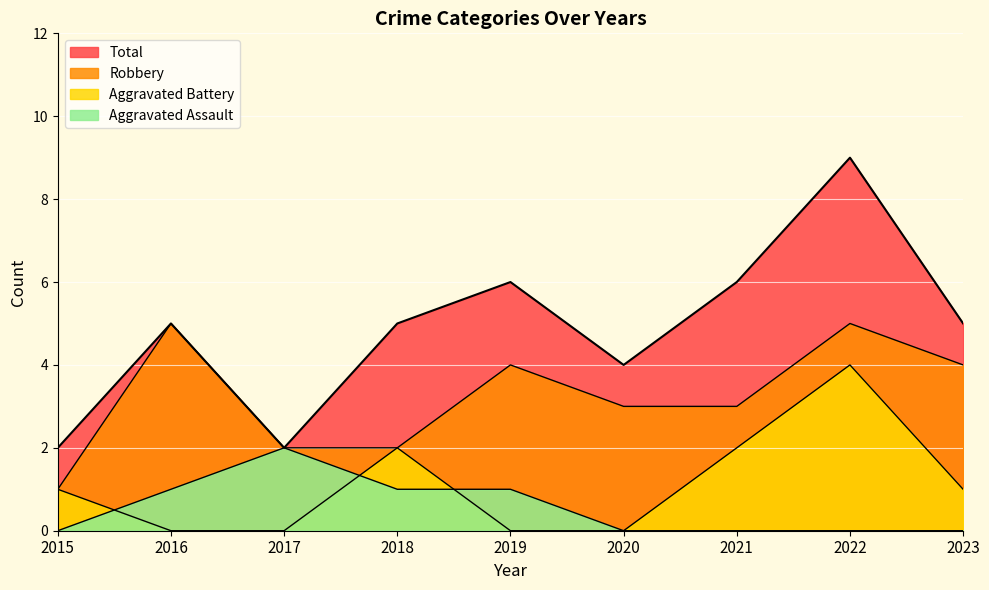

Does the chart display data point markers on the line(s)?

No